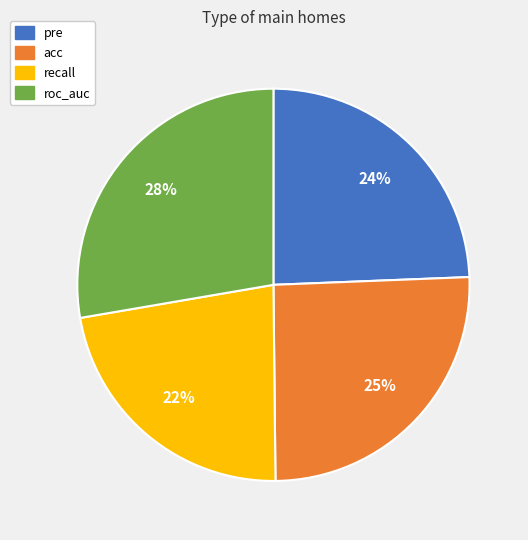

Which category has the smallest portion of the pie?

recall